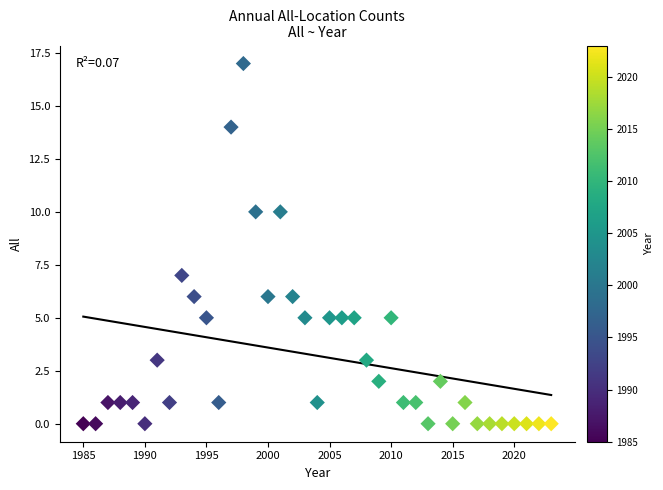

What is the range of Y values (max minus min)?

17